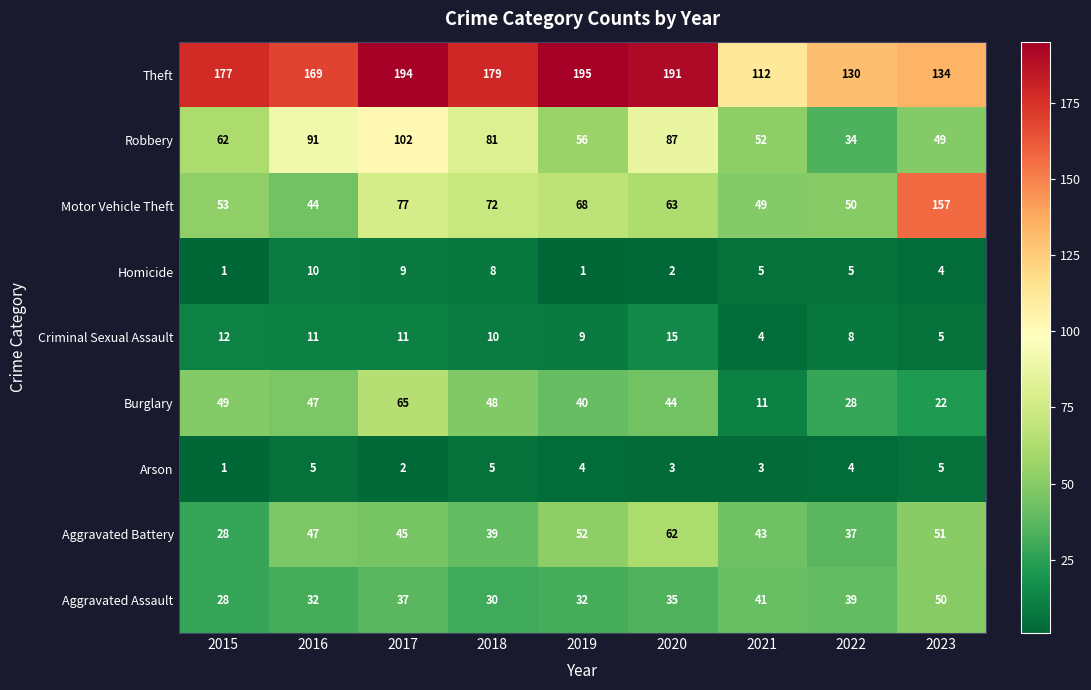

Rank the series by their maximum value, from lowest to highest.

Arson, Homicide, Criminal Sexual Assault, Aggravated Assault, Aggravated Battery, Burglary, Robbery, Motor Vehicle Theft, Theft